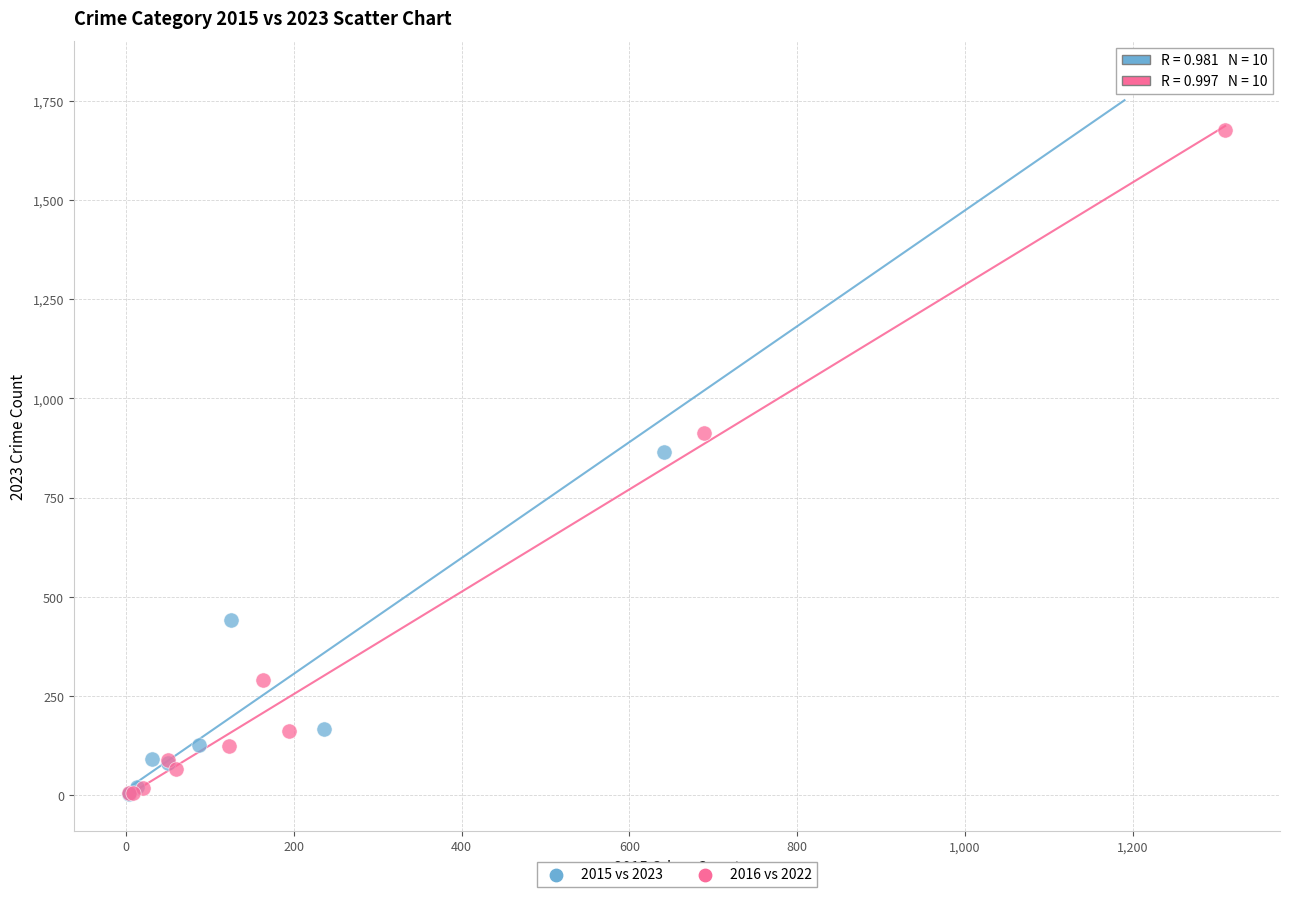

Which series contains the highest Y value?

2015 vs 2023